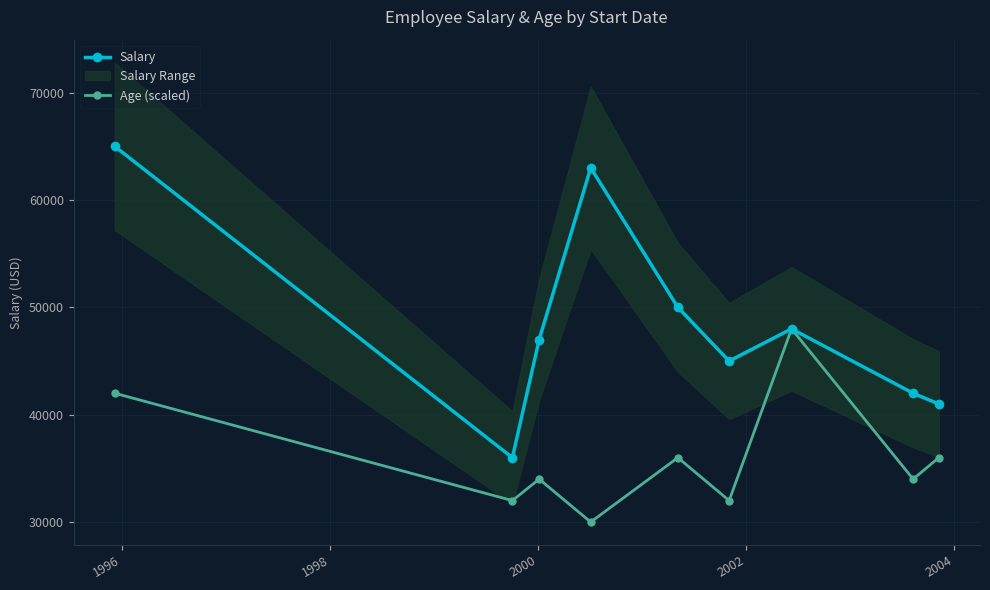

Reading left to right, extract all data points from this chart.

Salary: 65000	36000	47000	63000	50000	45000	48000	42000	41000
Age (scaled): 42000	32000	34000	30000	36000	32000	48000	34000	36000